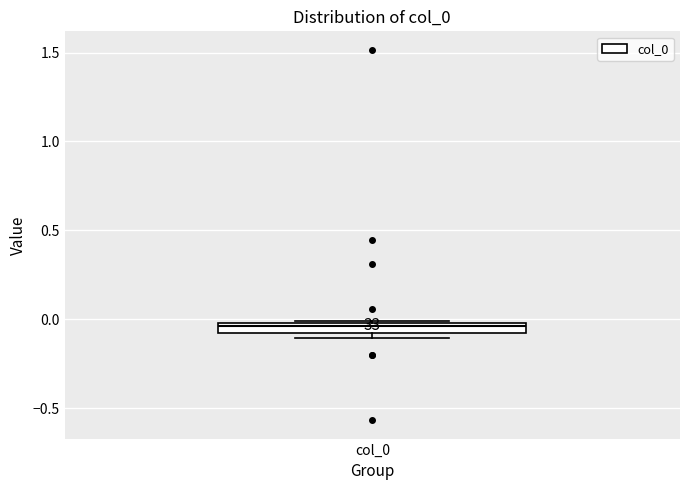

Where does the median line of the box for col_0 sit on the y-axis? The values are not printed on the chart, so give them approximately, as read against the axis.

-0.05